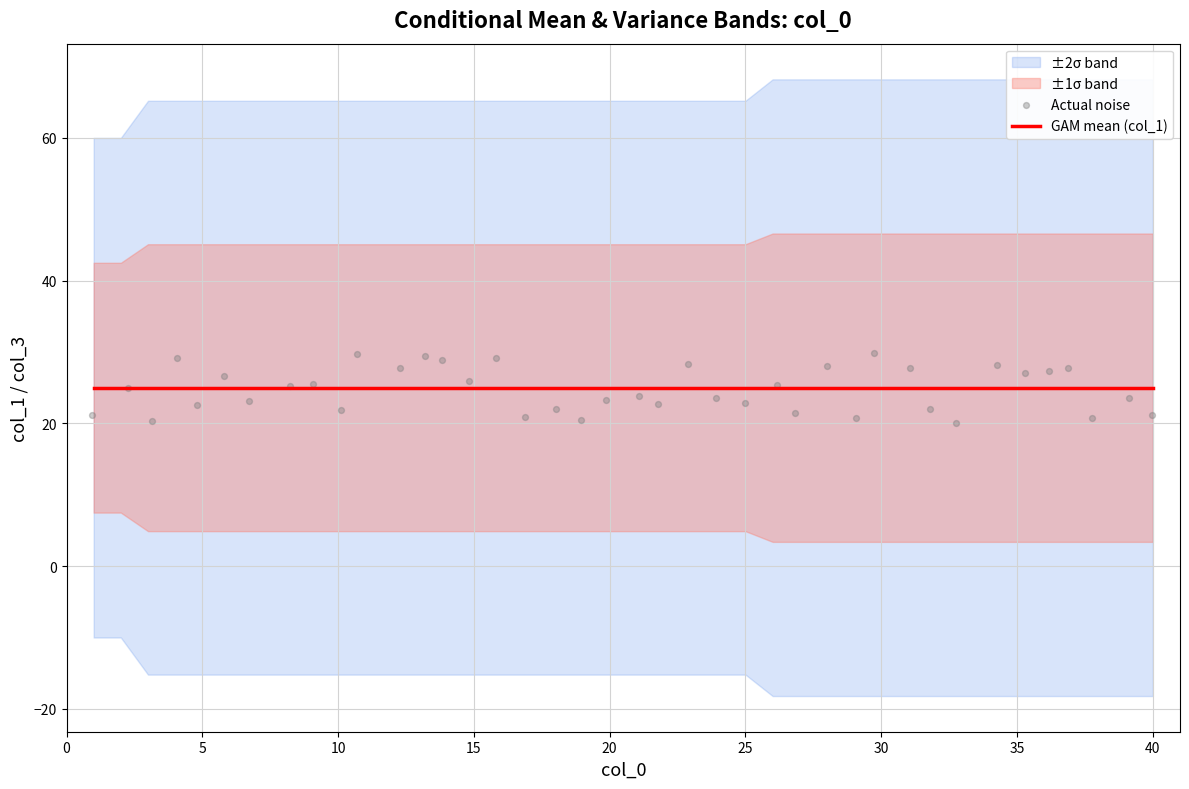

Is the value of GAM mean (col_1) at 11 greater than the value of Actual noise at 21?

Yes